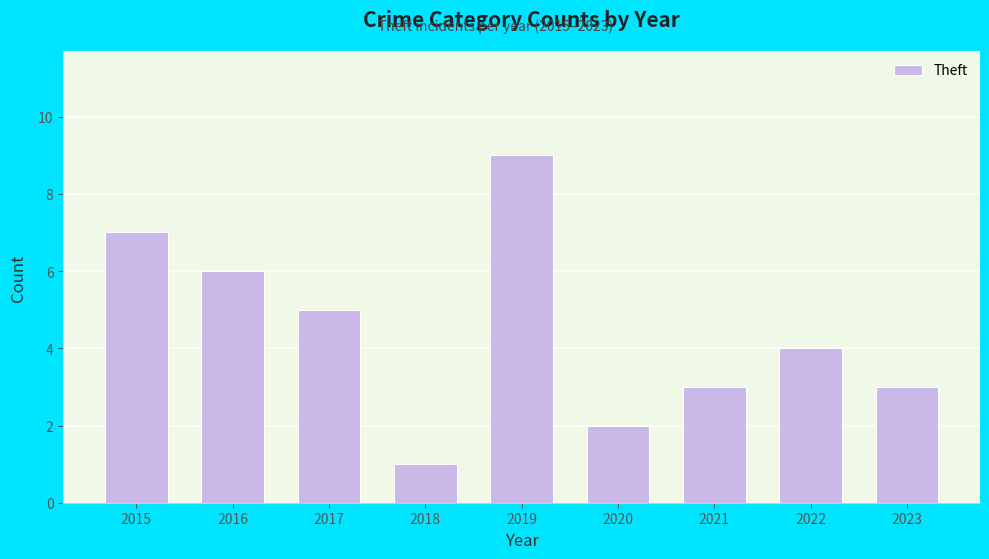

What is the greatest value displayed?

9